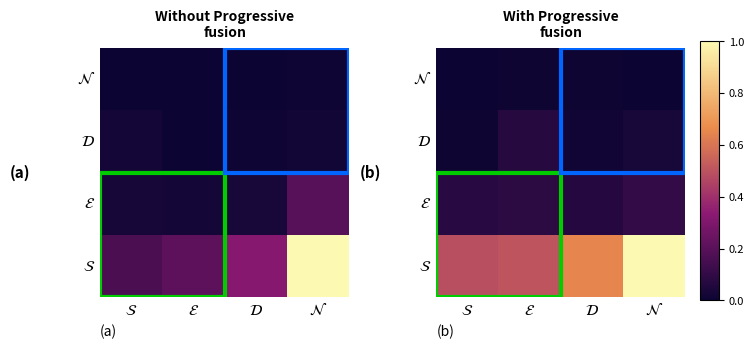

Which label corresponds to the largest value in the chart?

$\mathcal{N}$